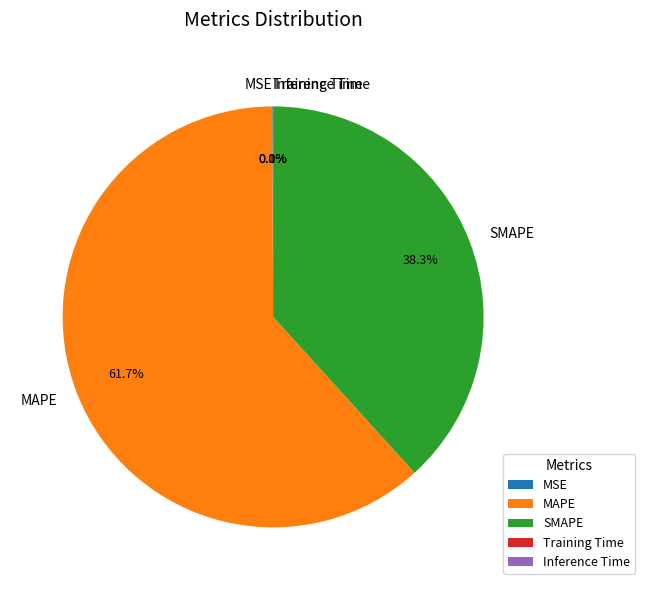

To the nearest percent, what is the average slice percentage?

20%